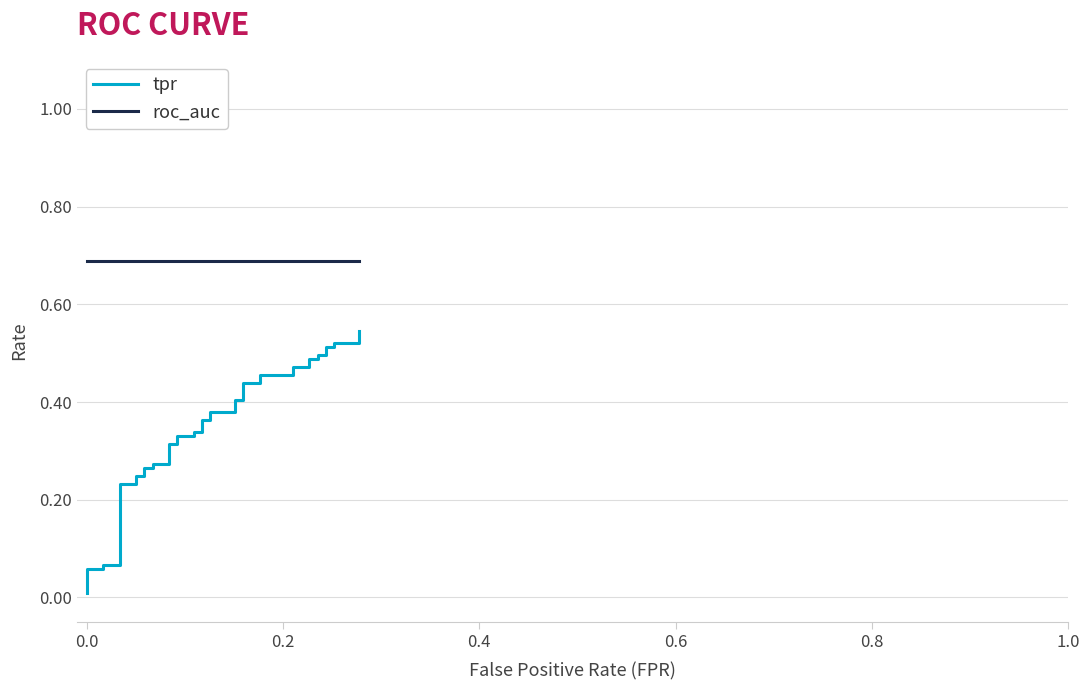

What is the sum of all tpr values?

13.9